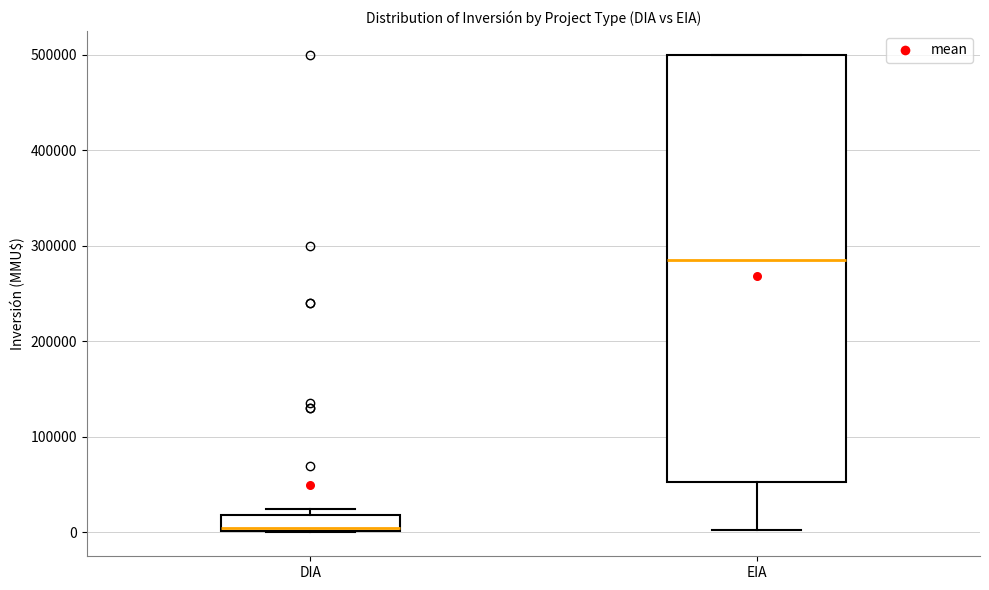

Which box has the highest median line?

EIA